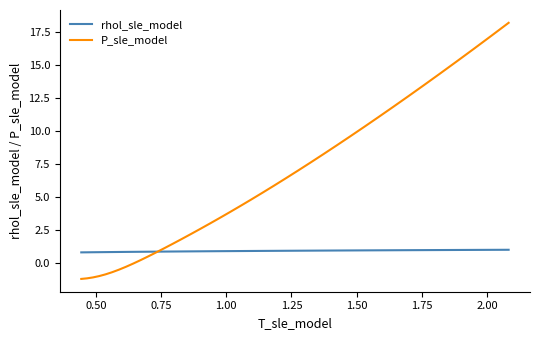

List the series in order of their peak value, highest first.

P_sle_model, rhol_sle_model